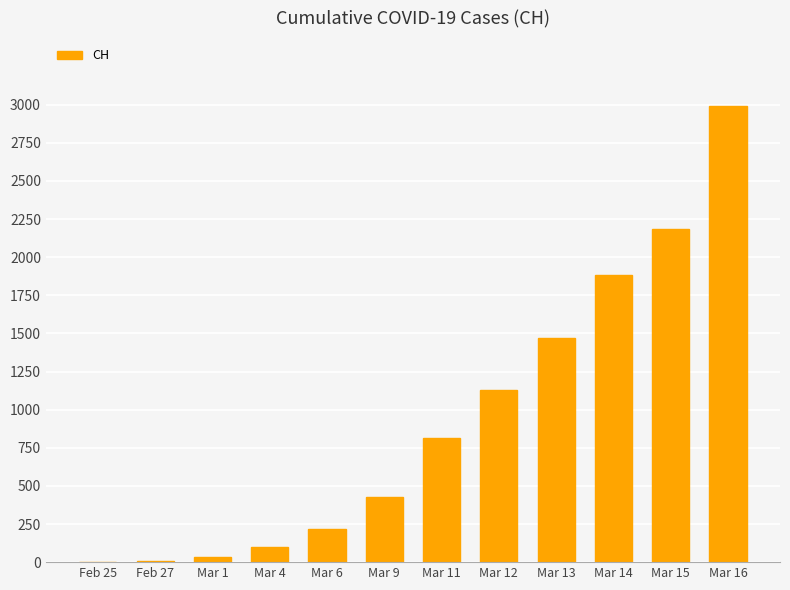

Is it true that the value at Mar 4 is 97?

True